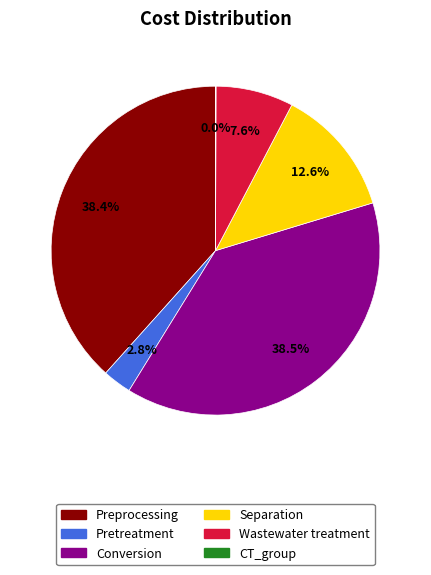

Does Conversion account for over 50% of the chart?

No